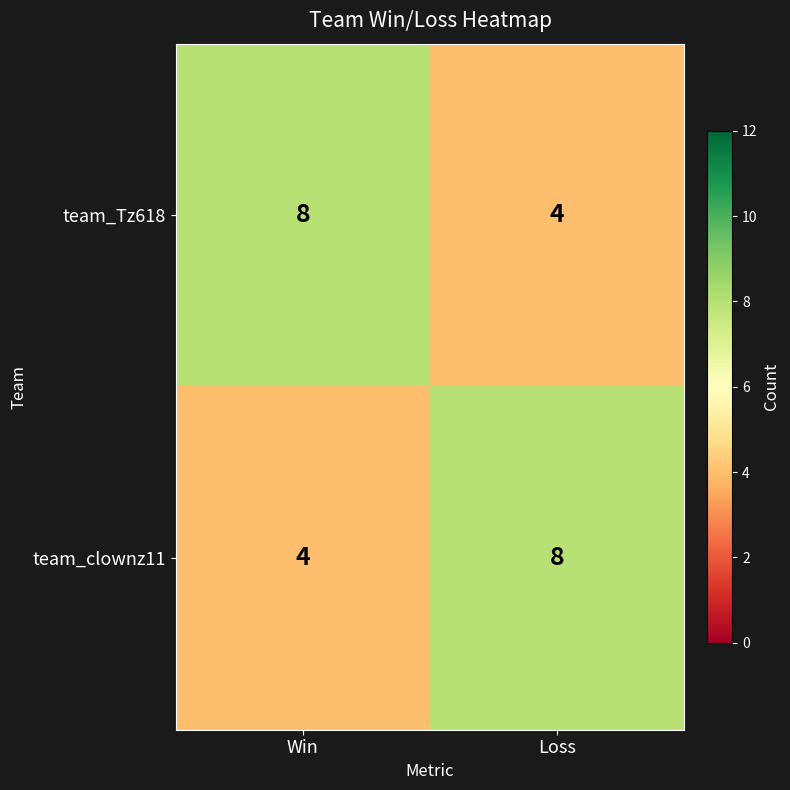

What is the spread (max minus min) of values at Loss?

4